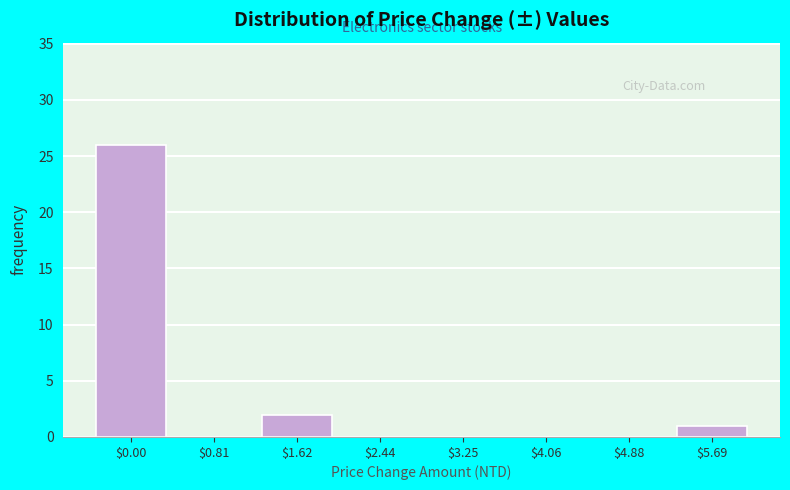

The value at $0.00 is 17. True or false?

False